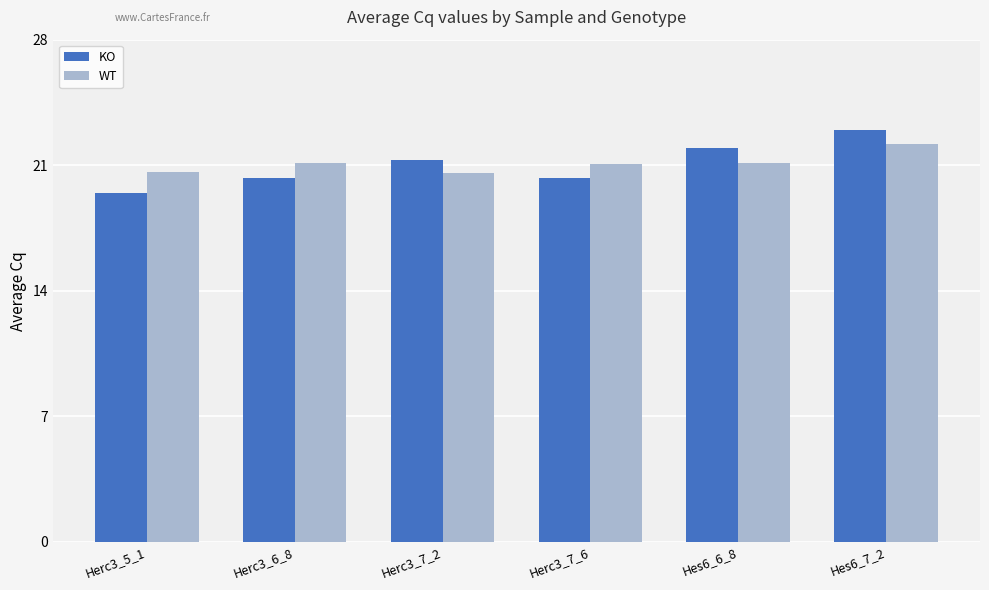

What is the smallest value displayed?

19.5